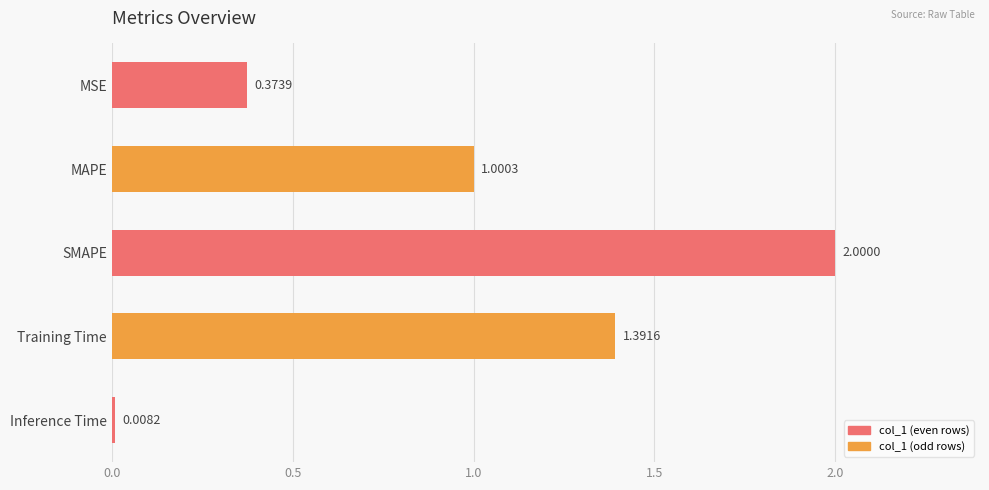

List the labels in order of value, largest first.

SMAPE, Training Time, MAPE, MSE, Inference Time